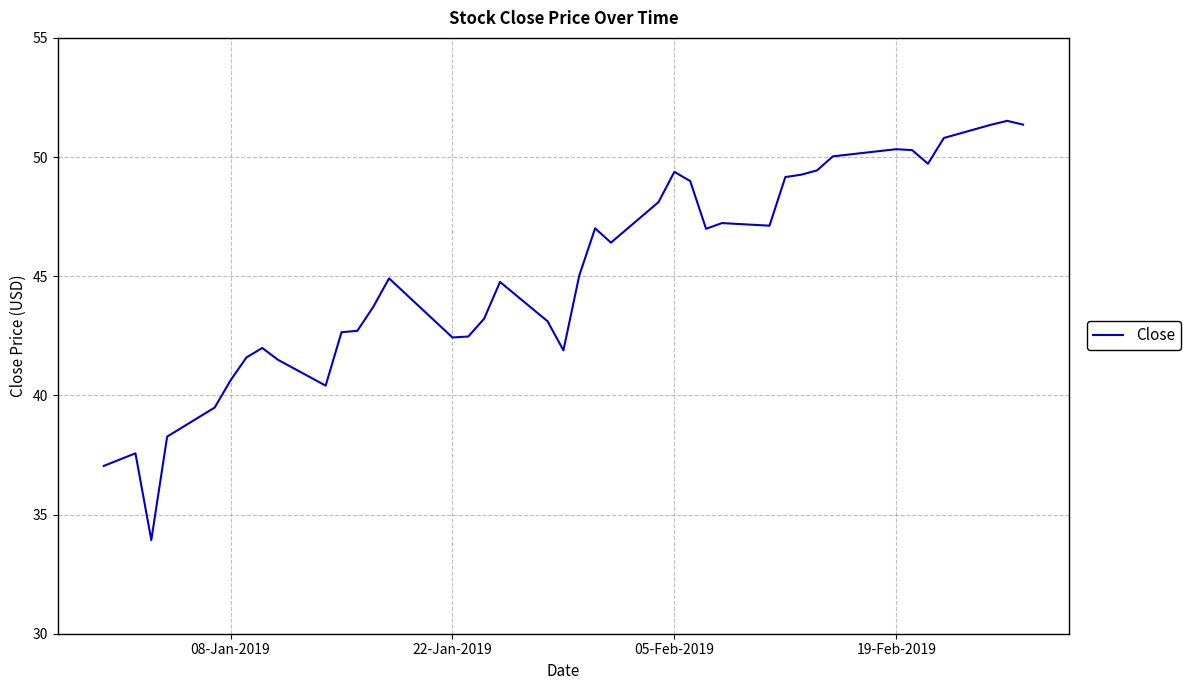

What is the difference between the maximum and minimum values?

17.6